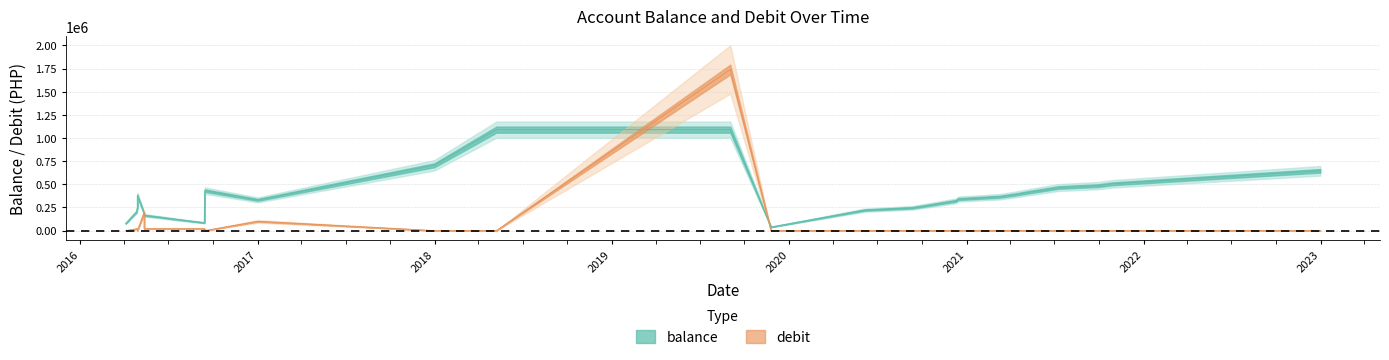

How many data points in balance are less than 321542?

15